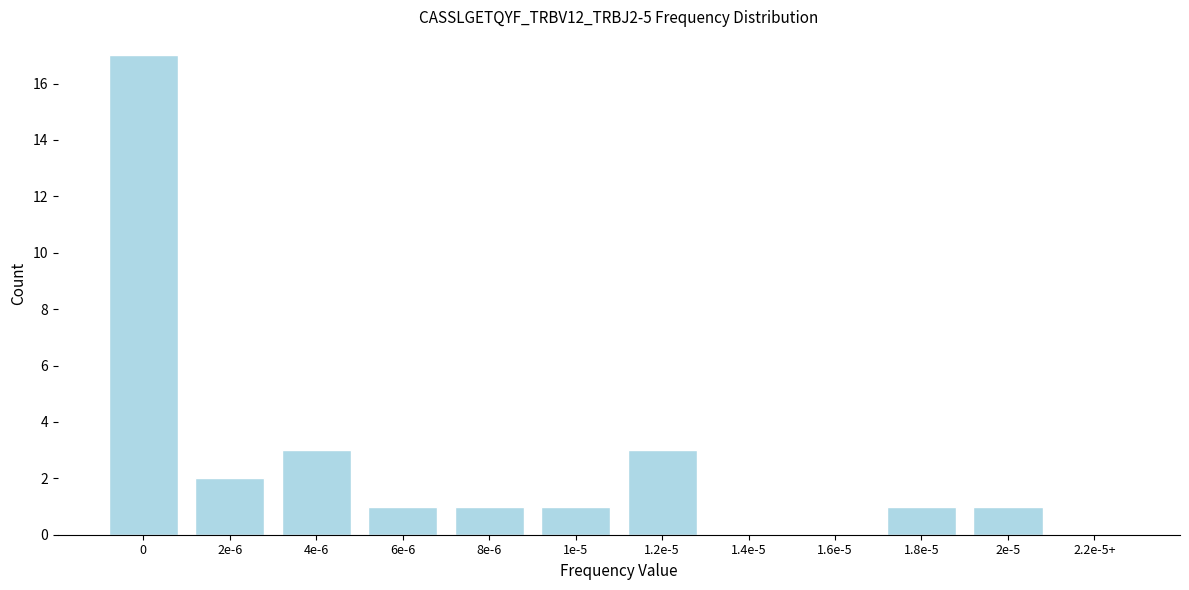

Reading right to left, extract all data points from this chart.

2.2e-5+=0	2e-5=1	1.8e-5=1	1.6e-5=0	1.4e-5=0	1.2e-5=3	1e-5=1	8e-6=1	6e-6=1	4e-6=3	2e-6=2	0=17